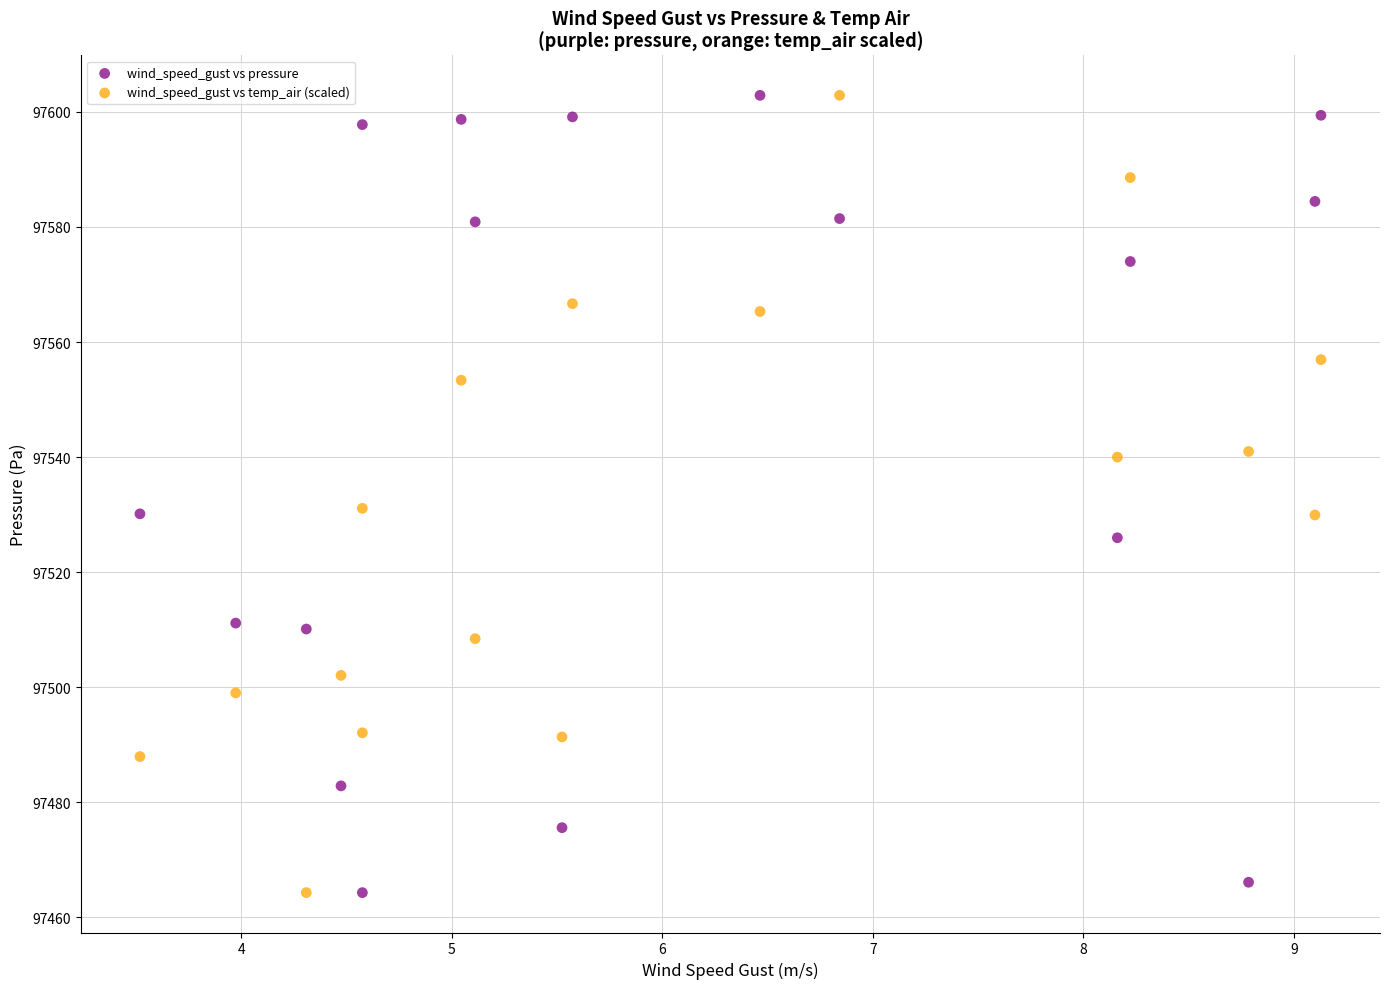

What is the X range (max minus min) for the scatter plot?

5.6